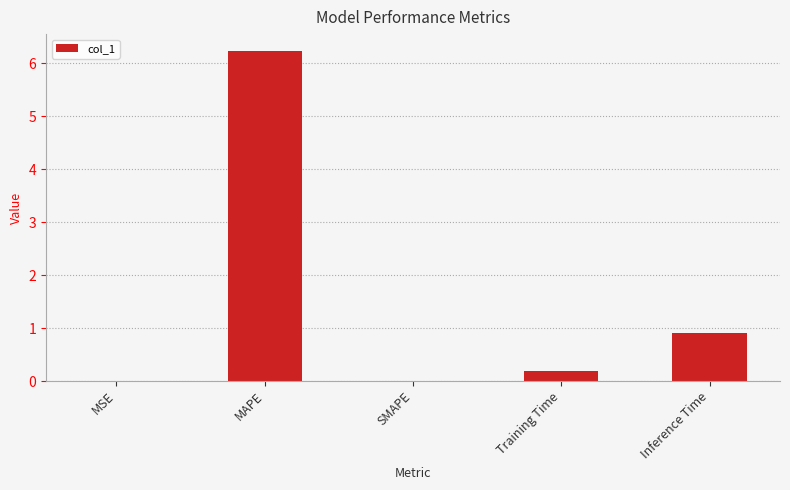

Between Inference Time and MAPE, which is larger?

MAPE